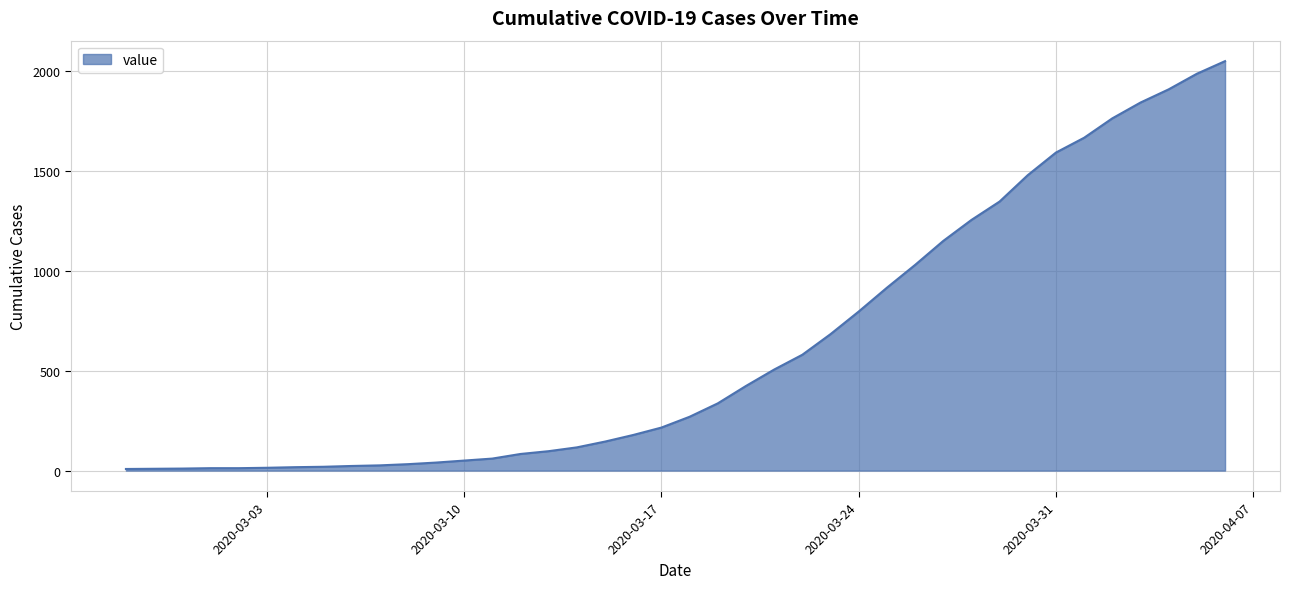

What is the maximum value shown in the chart?

2047